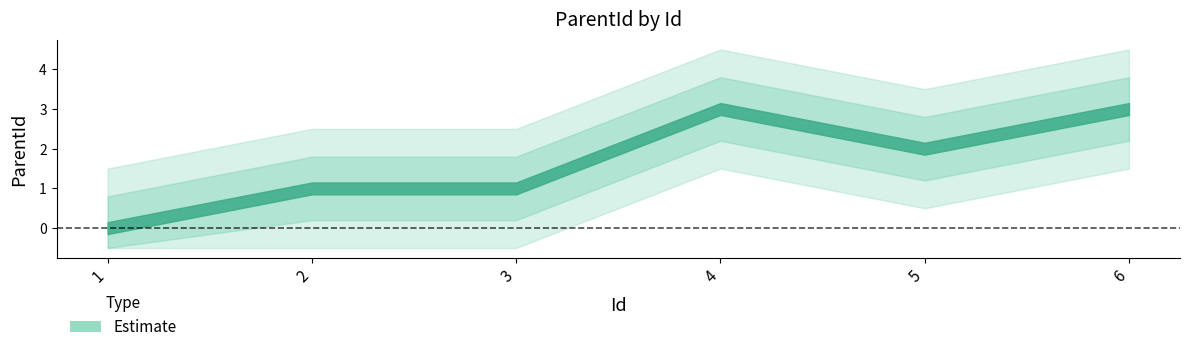

Between 3 and 4, which is larger?

4